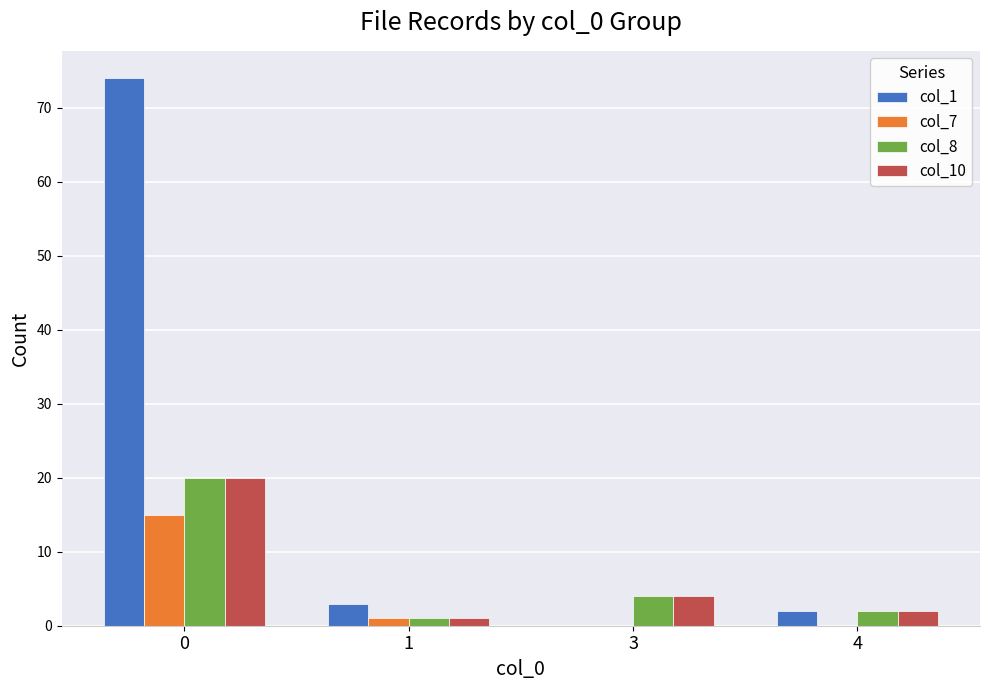

Reading left to right, list all the values displayed in this chart.

col_1: 74	3	0	2
col_7: 15	1	0	0
col_8: 20	1	4	2
col_10: 20	1	4	2